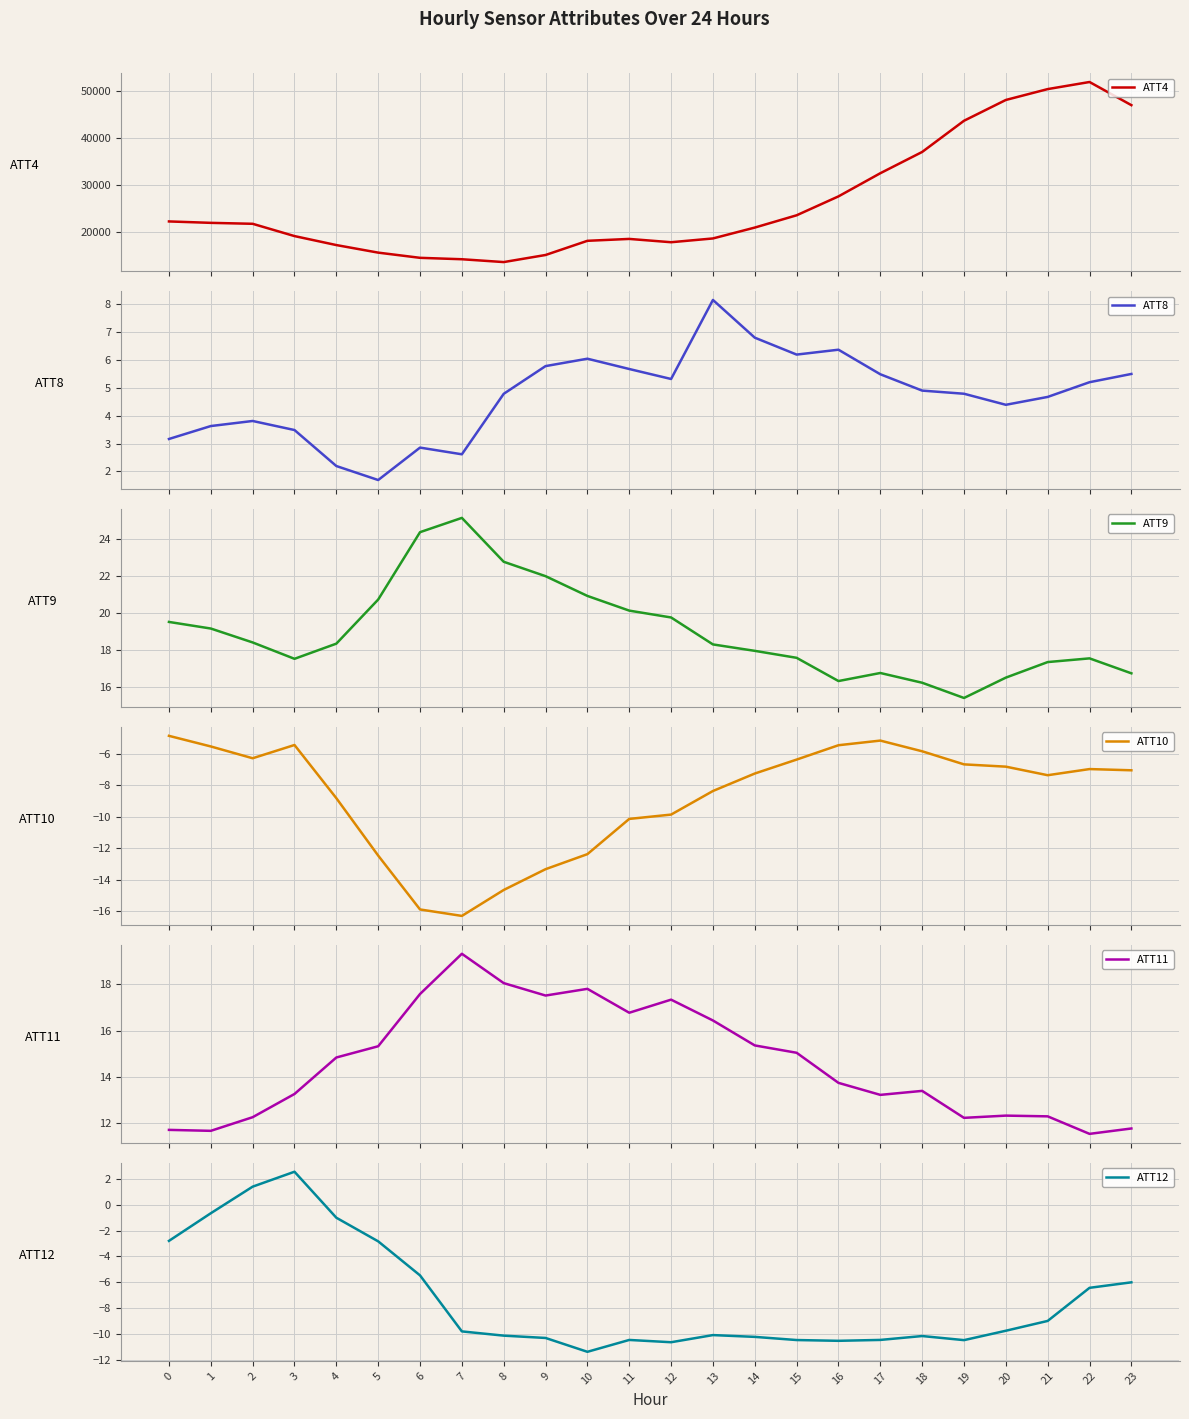

How many data points does each series have?

24